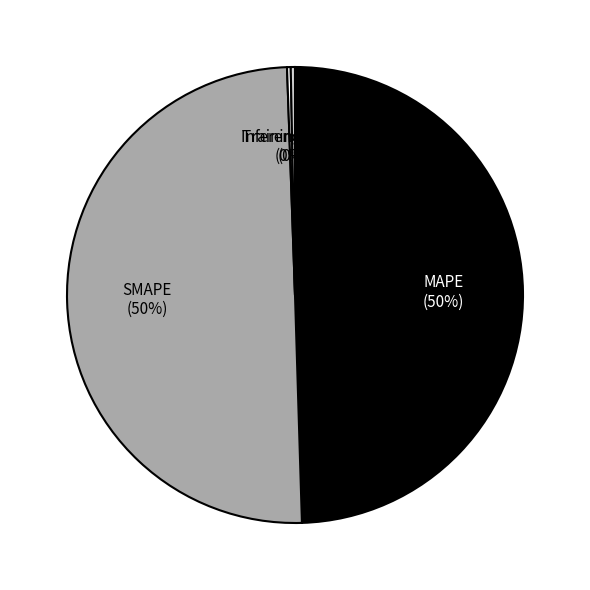

To the nearest percent, what is the difference between the largest and smallest slice percentages?

50%